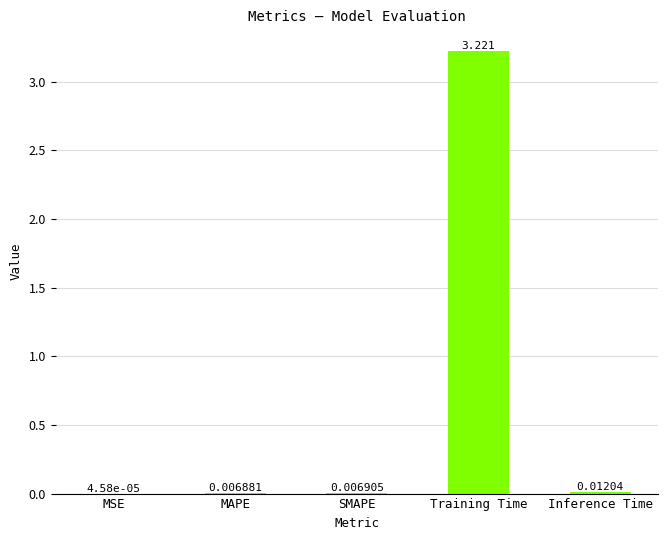

At which category does the chart reach its peak across all series?

Training Time